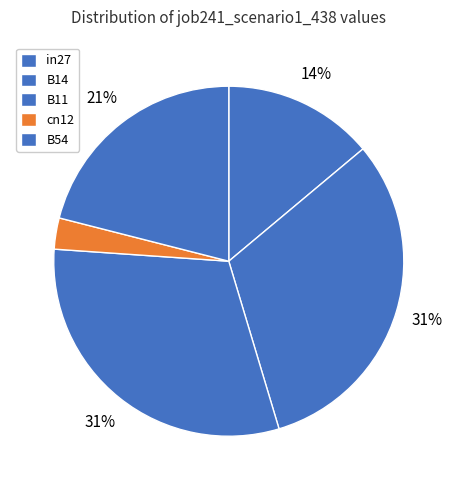

How many segments does this pie chart have?

5